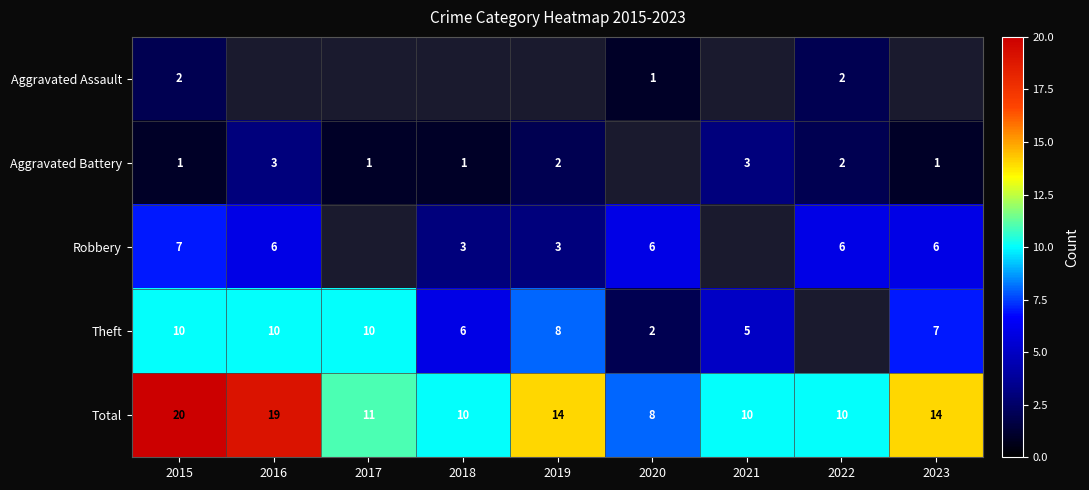

At 2015, list the series in order from largest to smallest.

Total, Theft, Robbery, Aggravated Assault, Aggravated Battery